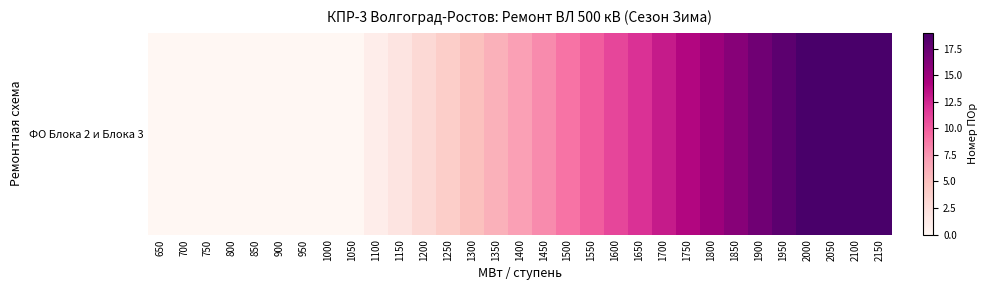

At which label does the data first exceed 7?

1450